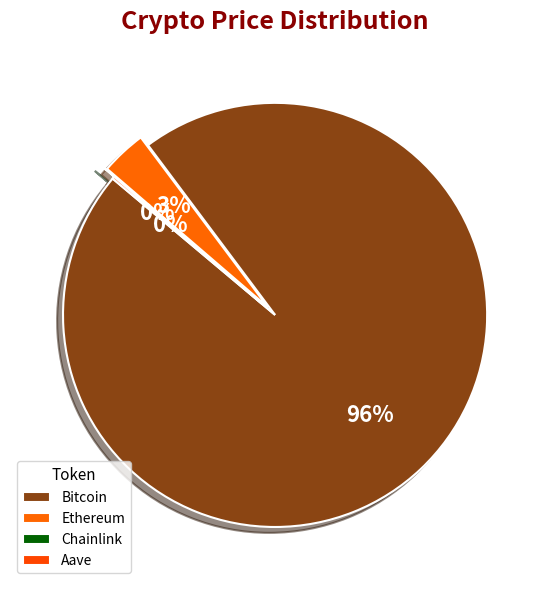

Combined, do Ethereum and Chainlink account for over 50%?

No